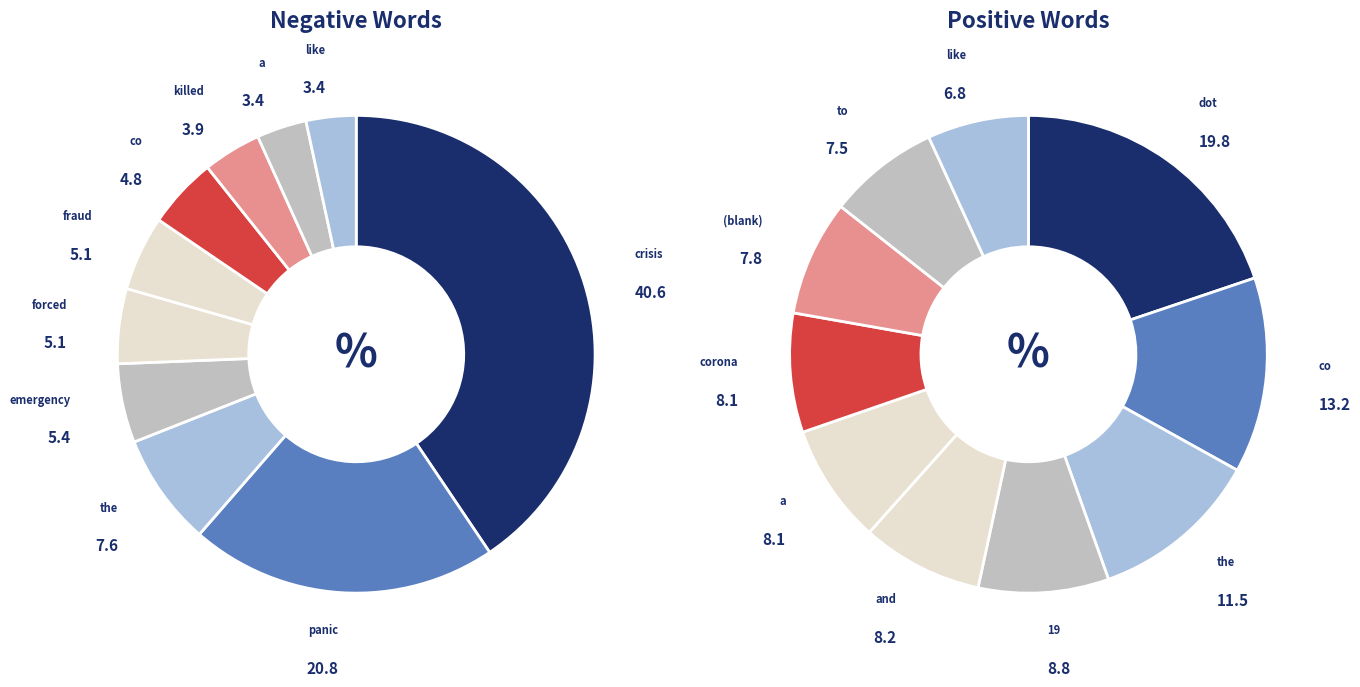

Does any single category account for the majority?

No